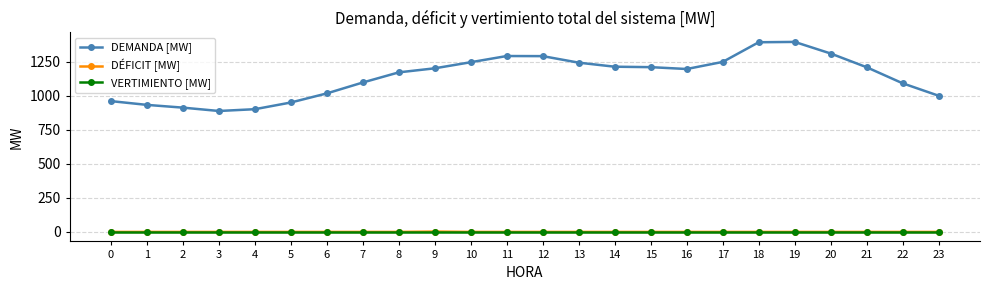

The DÉFICIT [MW] series shows 0.0 at 11. True or false?

True